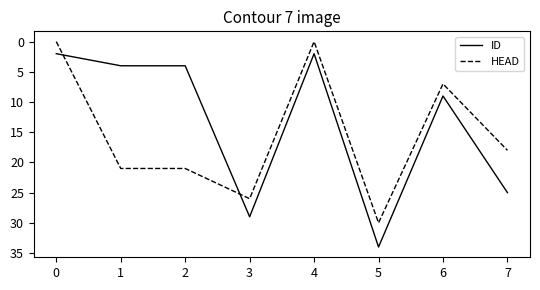

Rank the series at 6 from highest to lowest value.

ID, HEAD